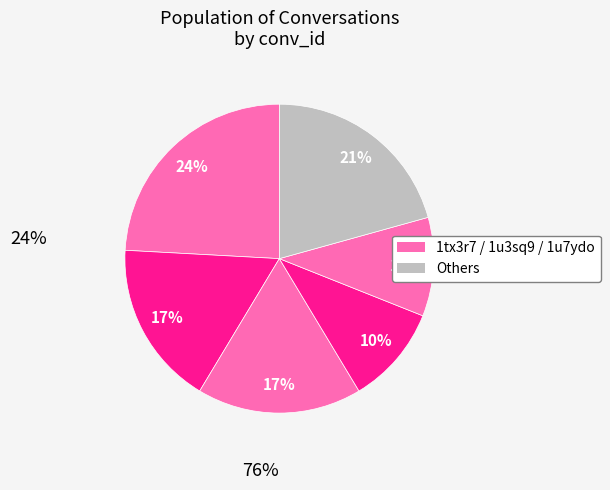

Is there a majority slice in this chart?

No